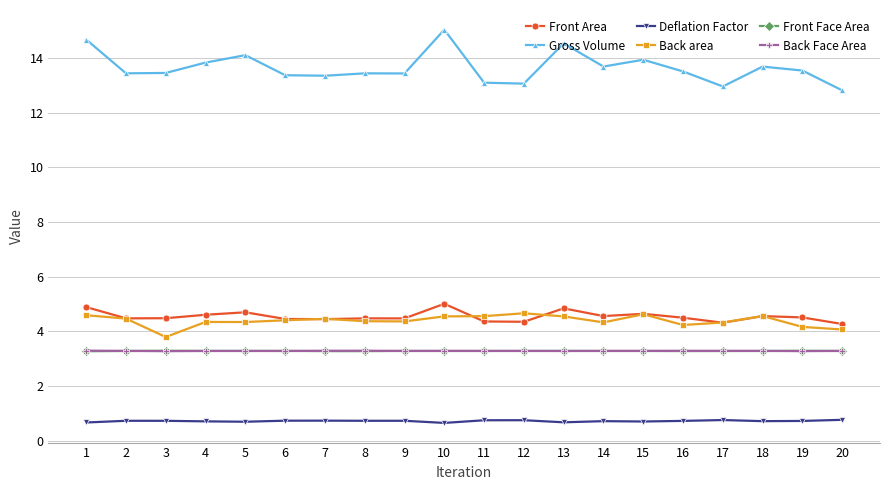

True or false: Front Face Area has more than 1 interior local peaks.

True